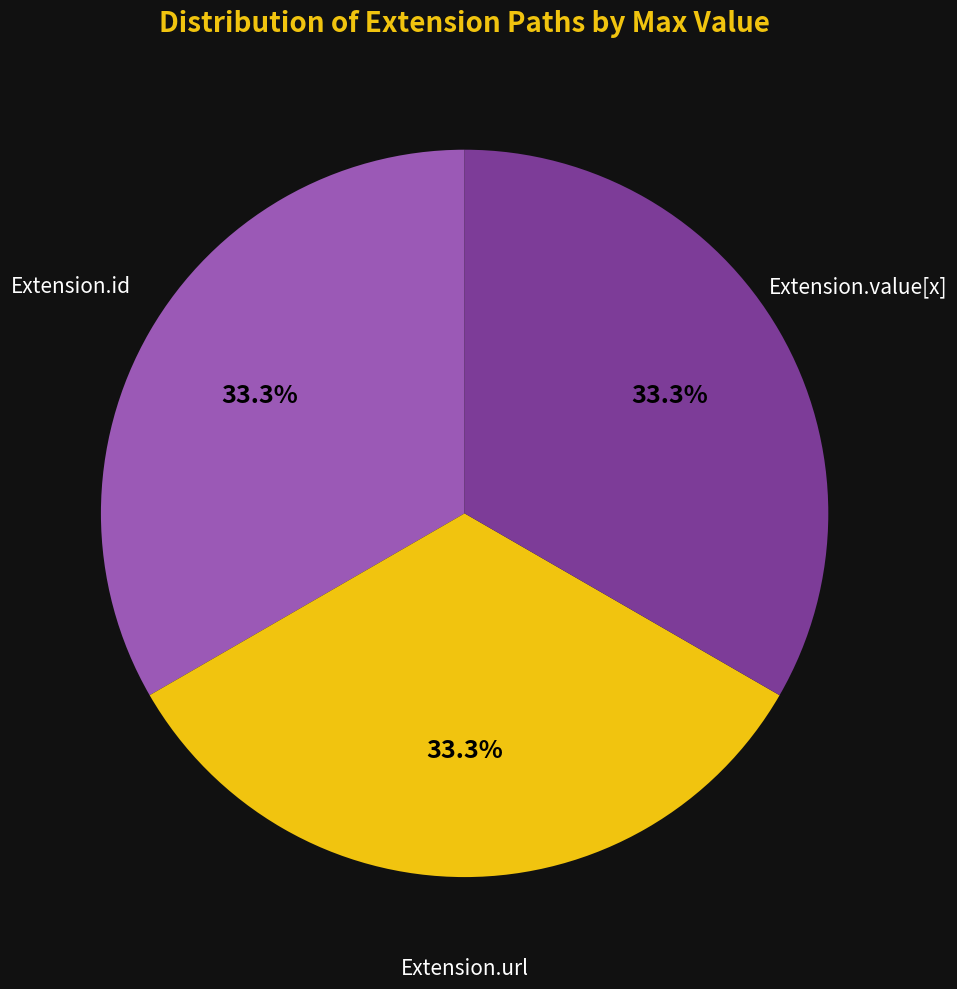

What portion of the pie excludes Extension.value[x]?

66.7%